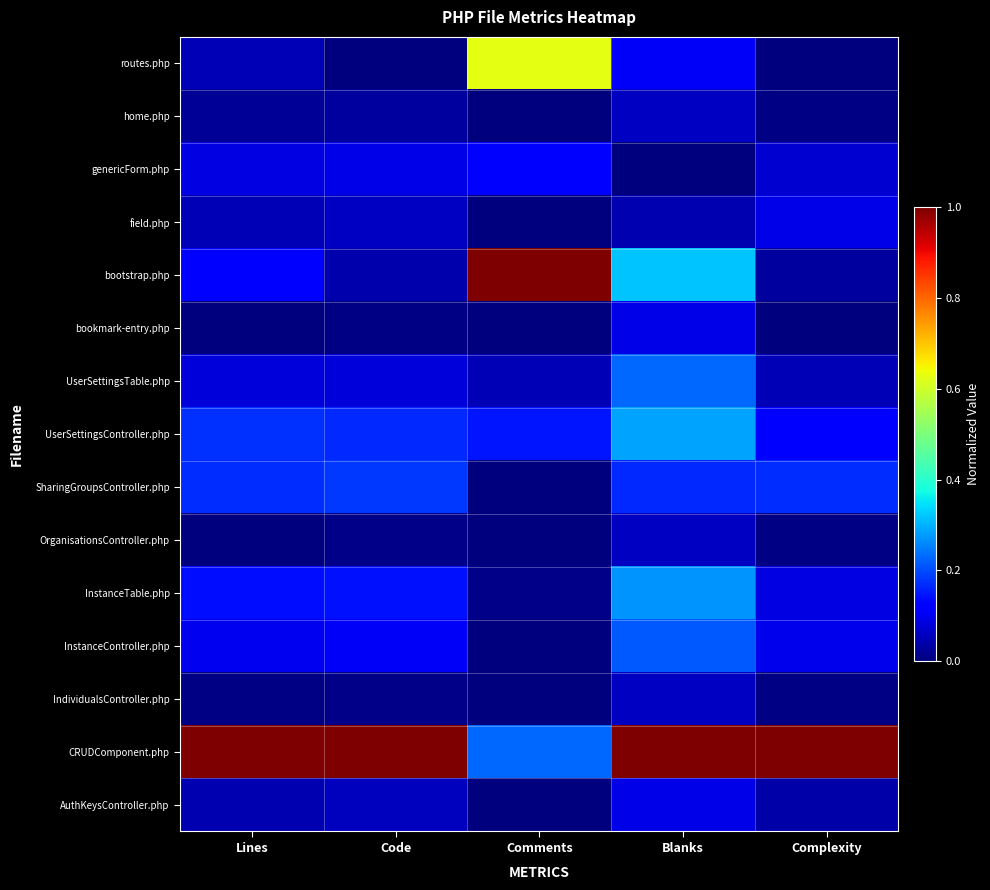

Which series changed the most between Lines and Blanks?

bootstrap.php